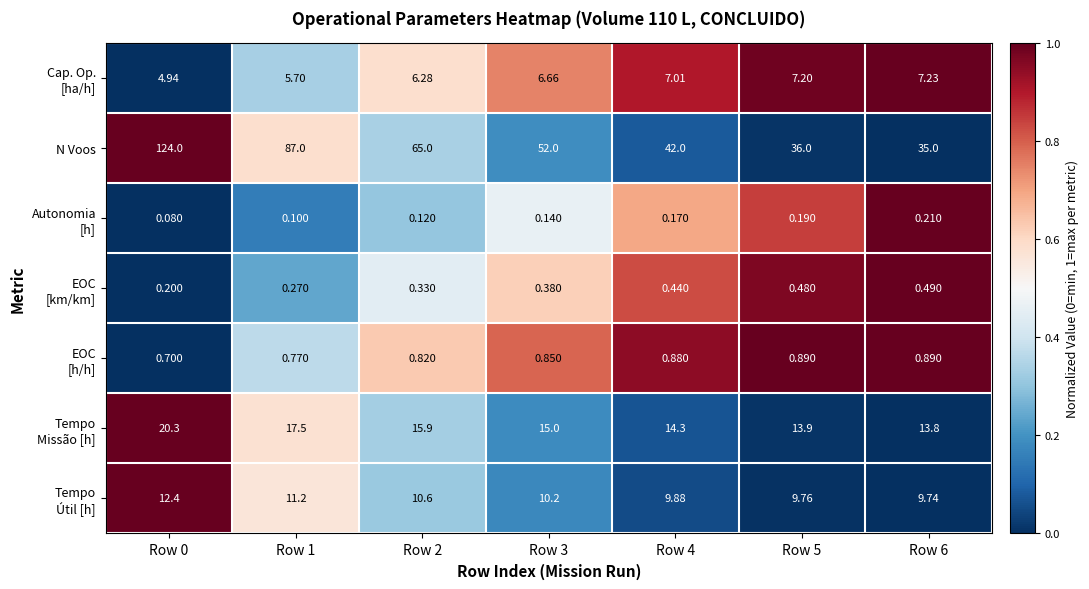

What is the spread (max minus min) of values at Row 2?

64.9